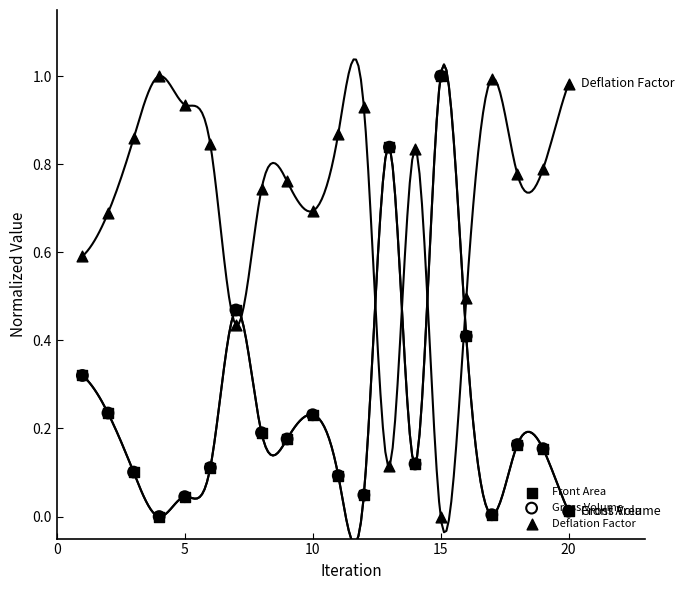

Which series has the largest Y range (max minus min)?

Front Area